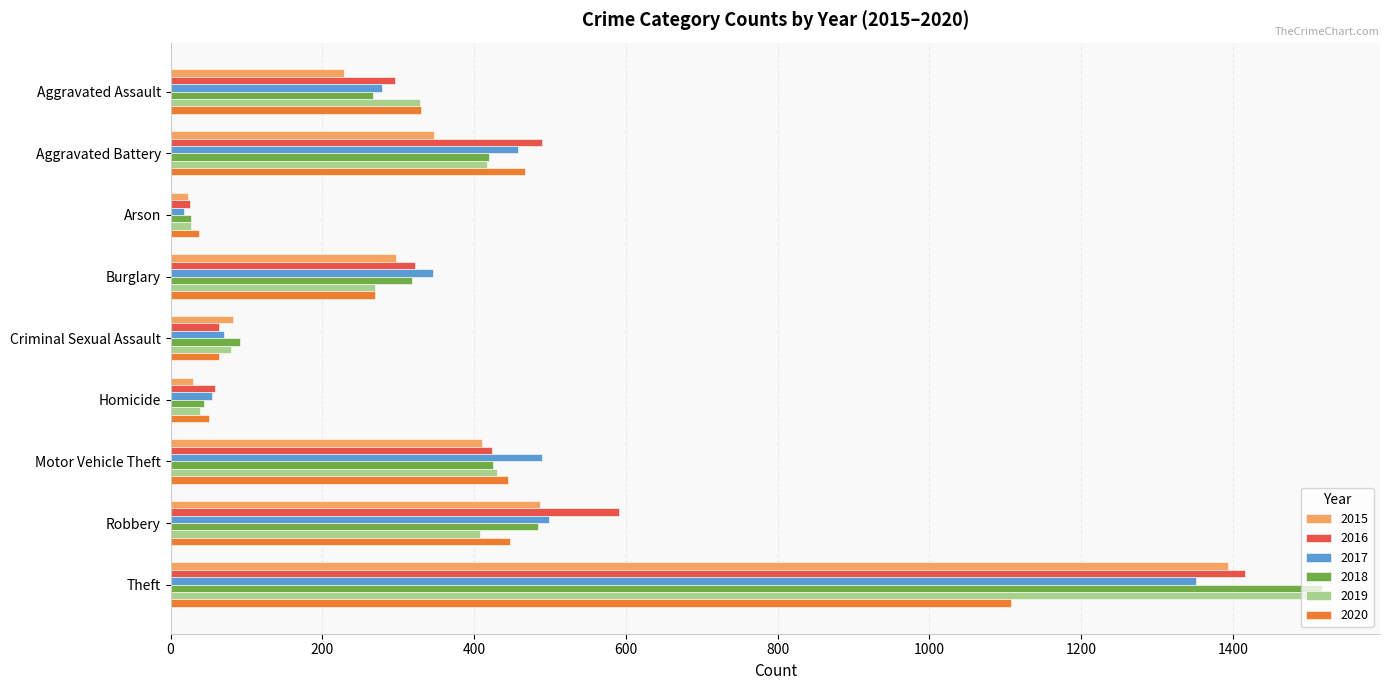

What is the approximate value of 2020 at Aggravated Assault?

330